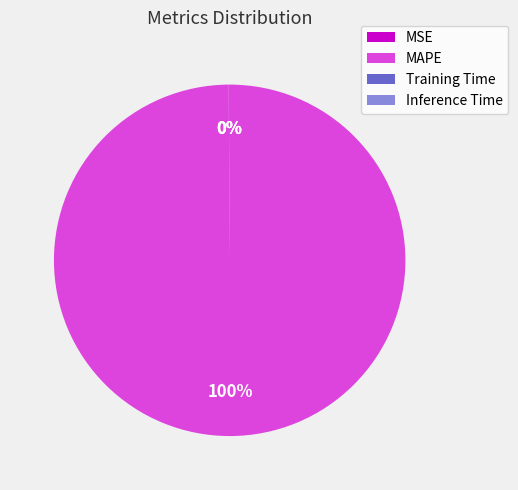

Is it true that MAPE is 93% of the pie?

False